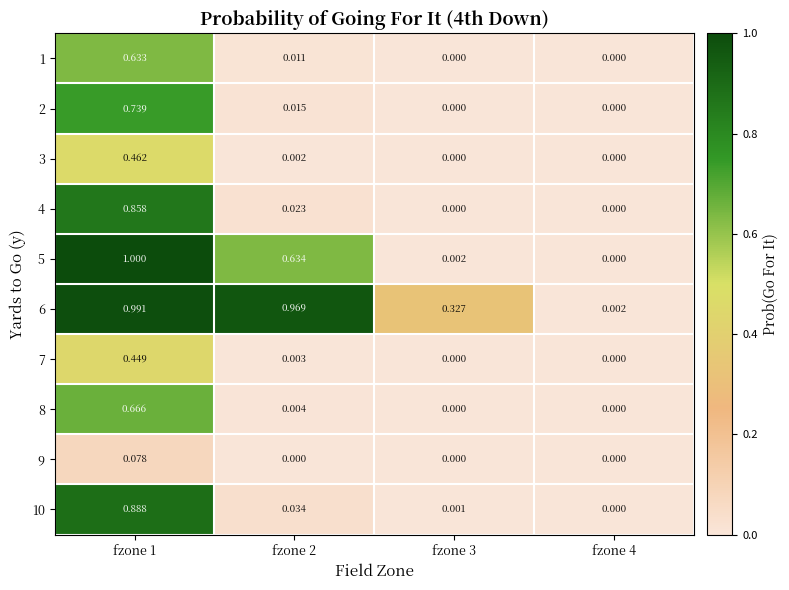

Is the value of 8 at fzone 1 greater than the value of 4 at fzone 4?

Yes